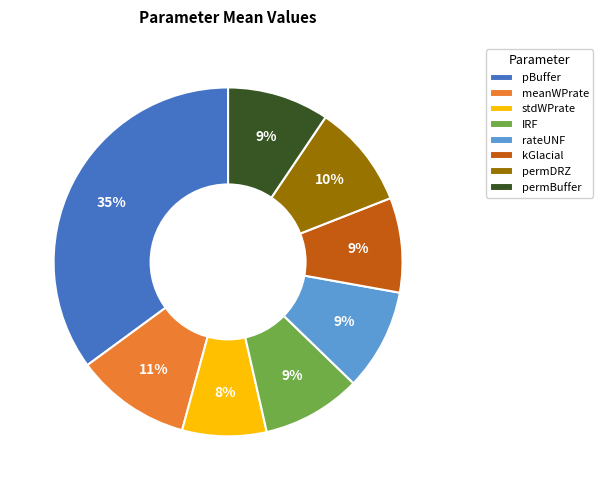

To the nearest percent, what is the average slice percentage?

12%